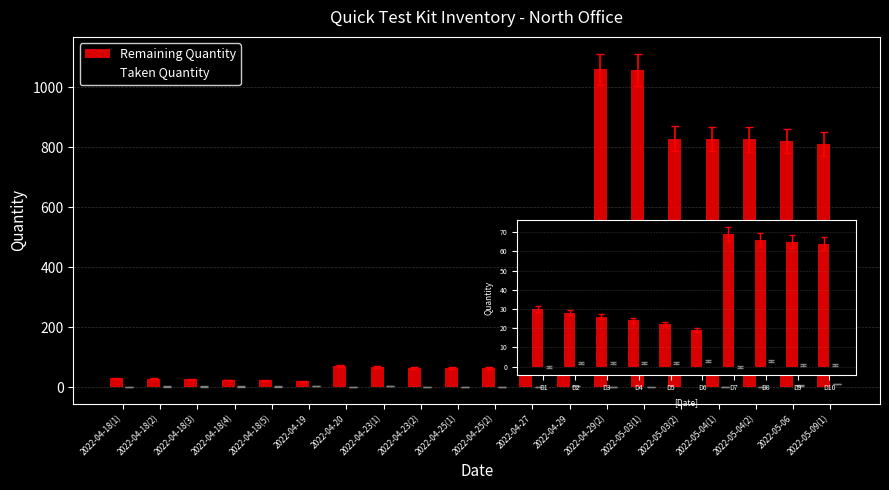

What is the sum of all Remaining Quantity values?

6827